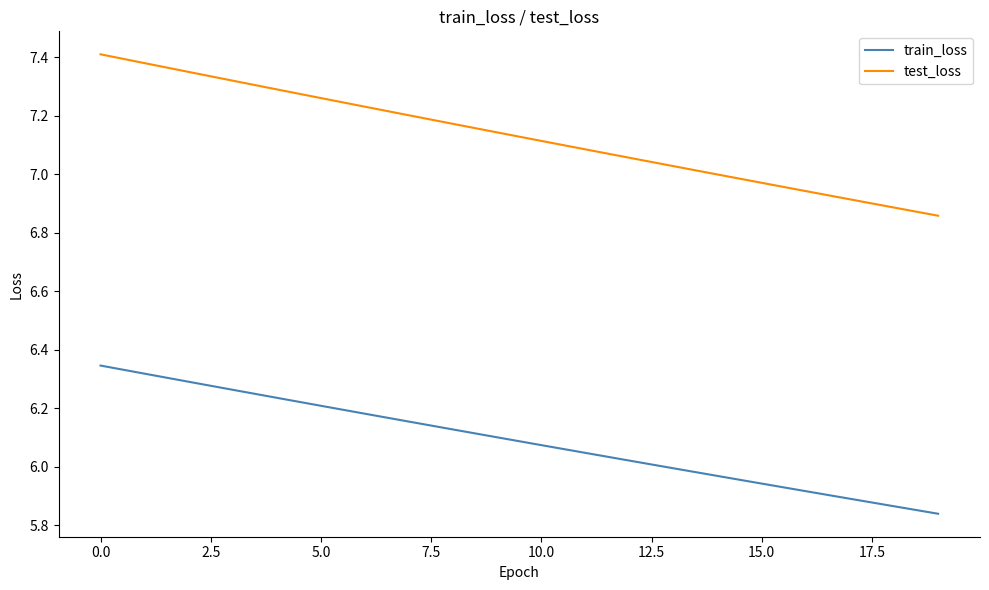

True or false: test_loss and train_loss cross at least once.

False